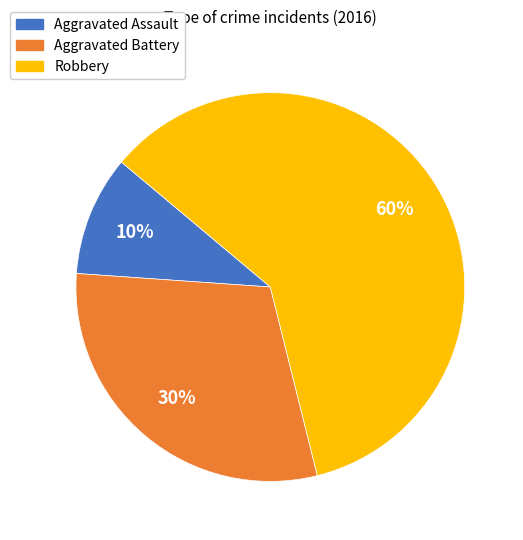

What percentage is the Aggravated Assault slice, to the nearest percent?

10%